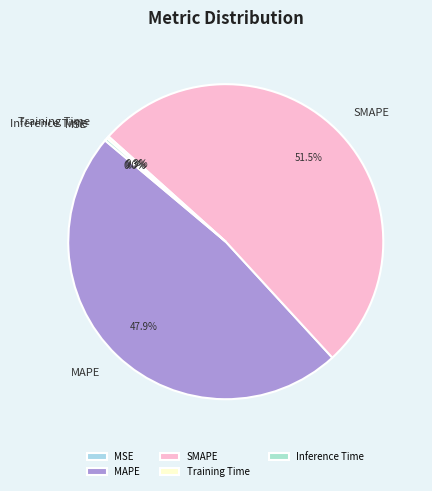

Which slice is the largest?

SMAPE